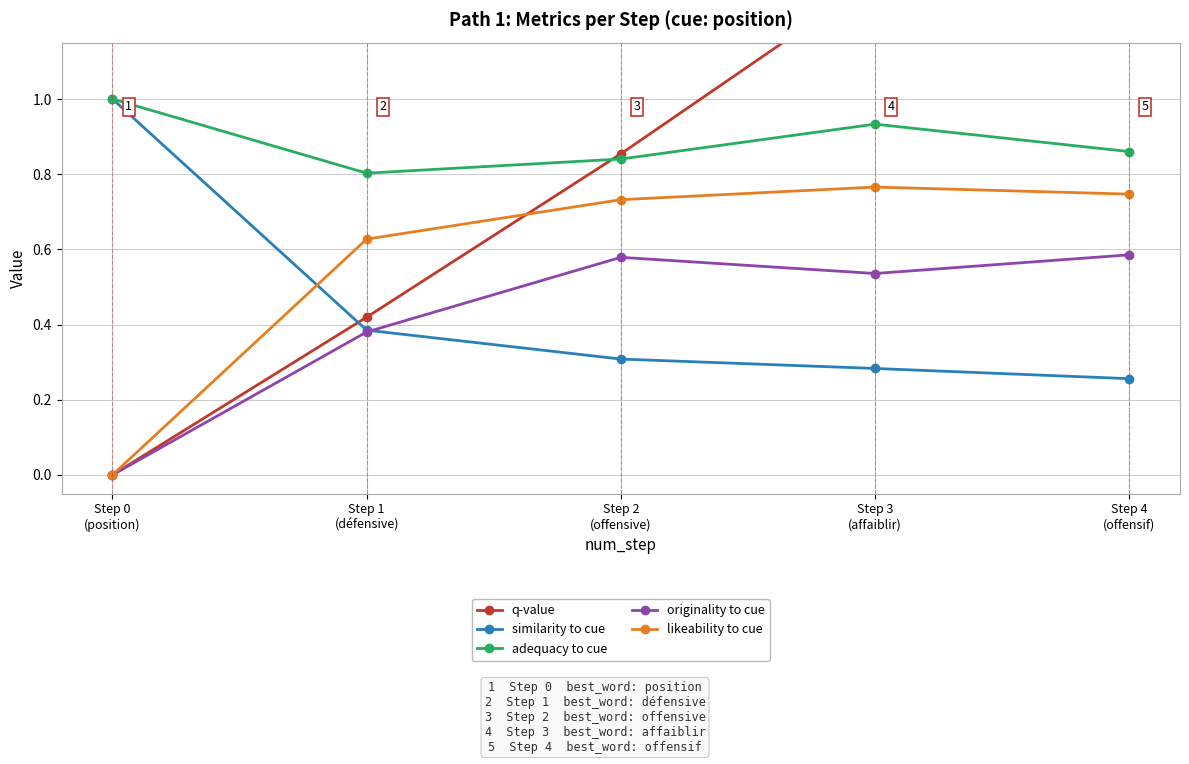

What is the difference between the second highest and second lowest values in the adequacy to cue series?

0.1